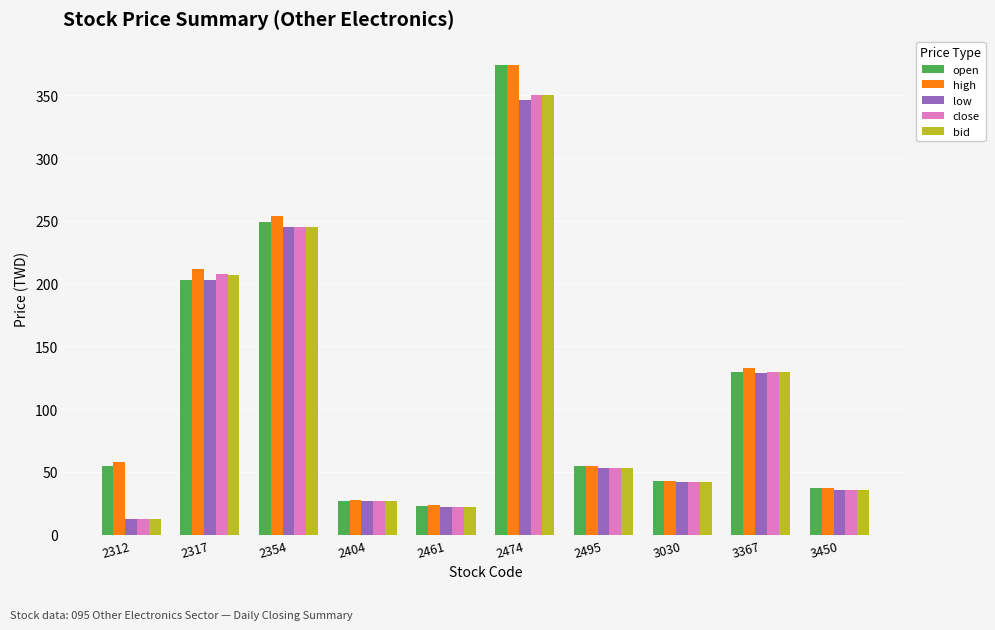

At which label is close closest to 181?

2317